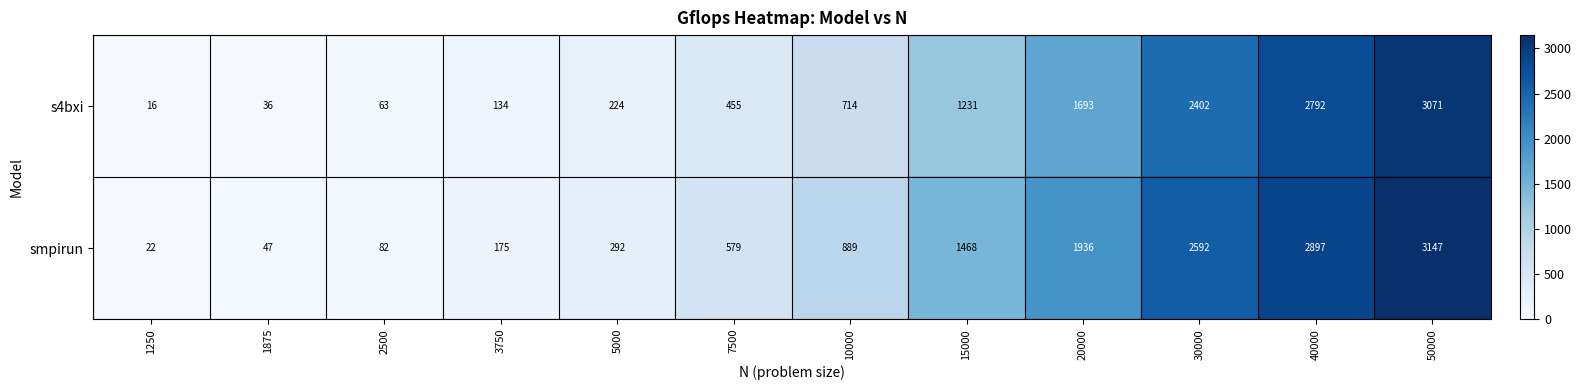

Reading right to left, transcribe all the data shown in this chart.

s4bxi: 50000=3071	40000=2792	30000=2402	20000=1693	15000=1231	10000=714	7500=455	5000=224	3750=134	2500=63	1875=36	1250=16
smpirun: 50000=3147	40000=2897	30000=2592	20000=1936	15000=1468	10000=889	7500=579	5000=292	3750=175	2500=82	1875=47	1250=22